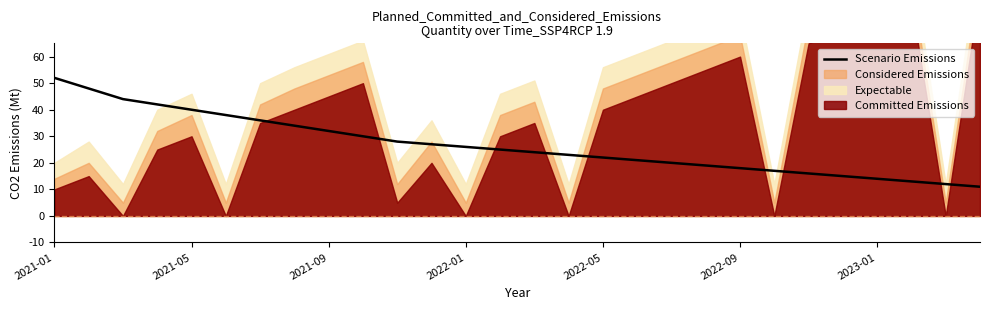

What position from the left is 11?

12